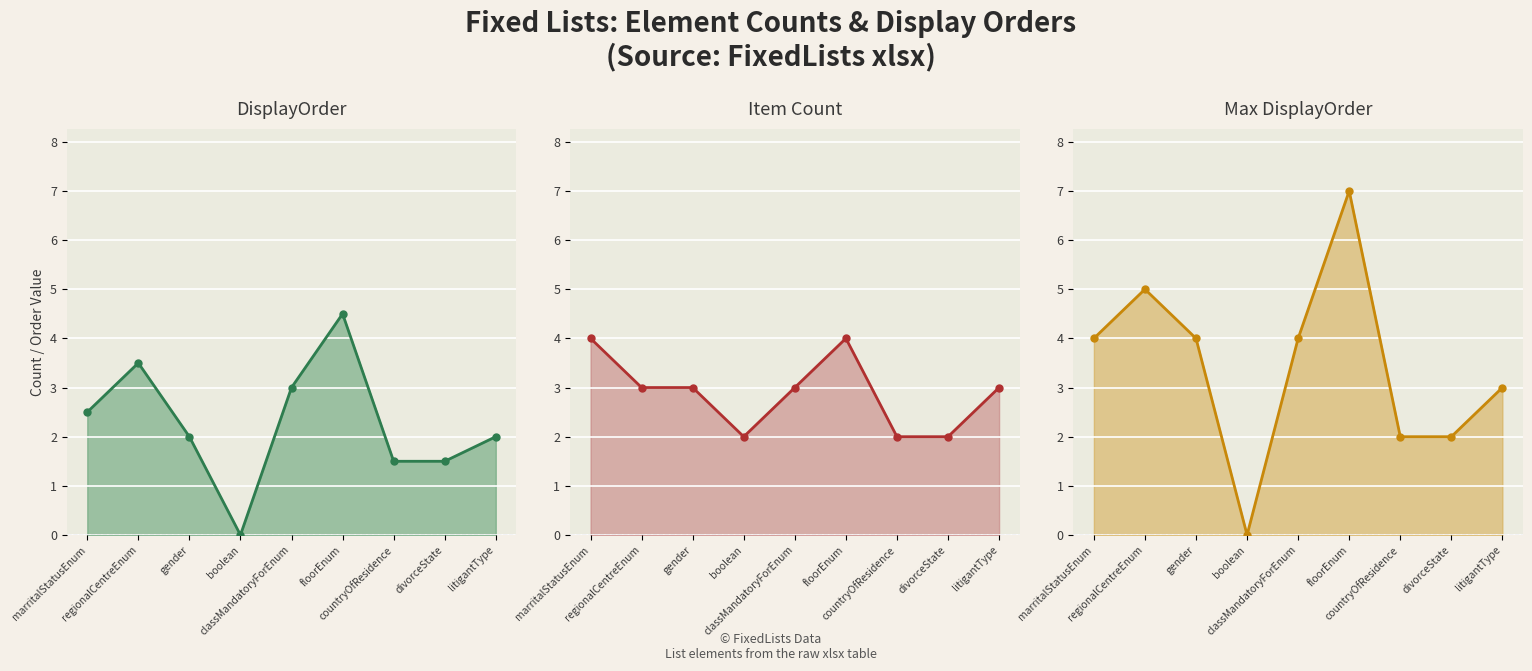

List the series in order of their peak value, highest first.

Max DisplayOrder, DisplayOrder, Item Count